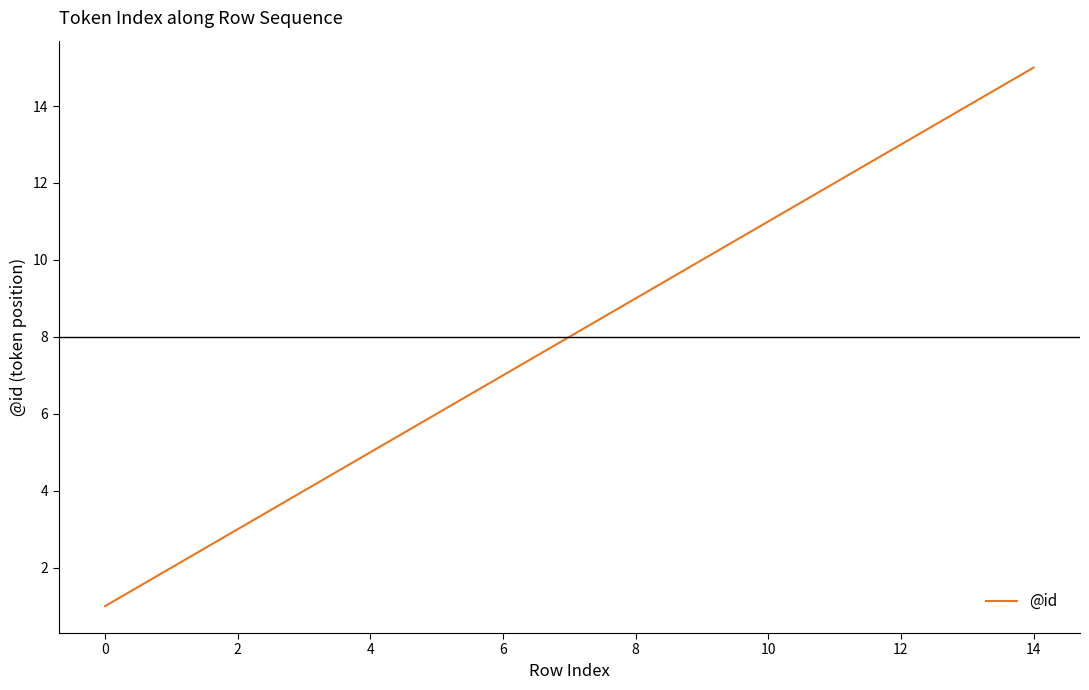

Count the number of data series in this chart.

1